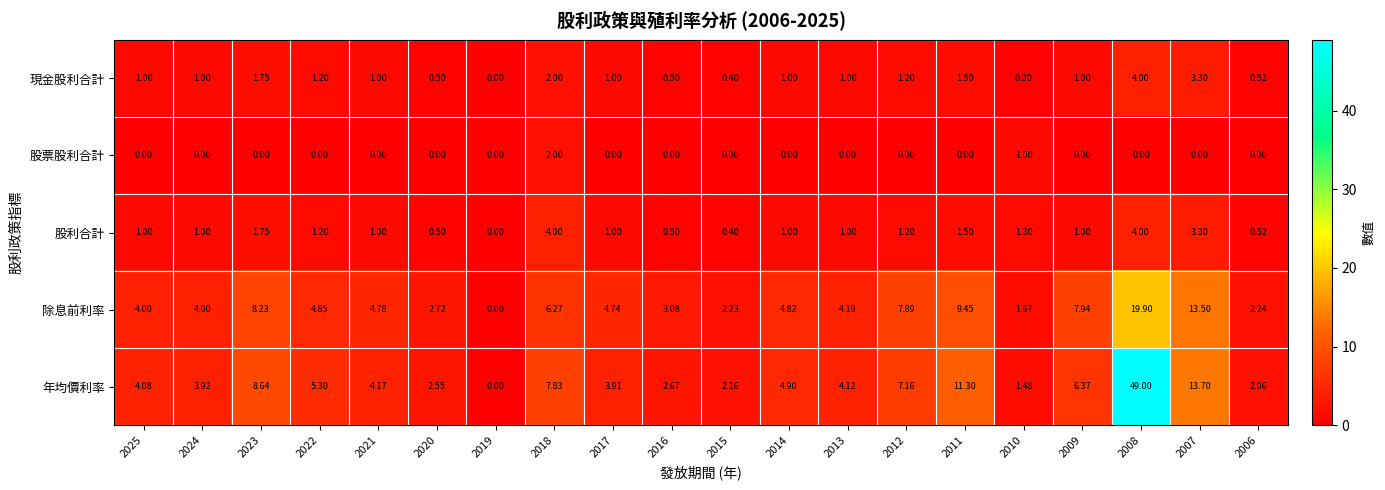

How many categories are shown in the chart?

20